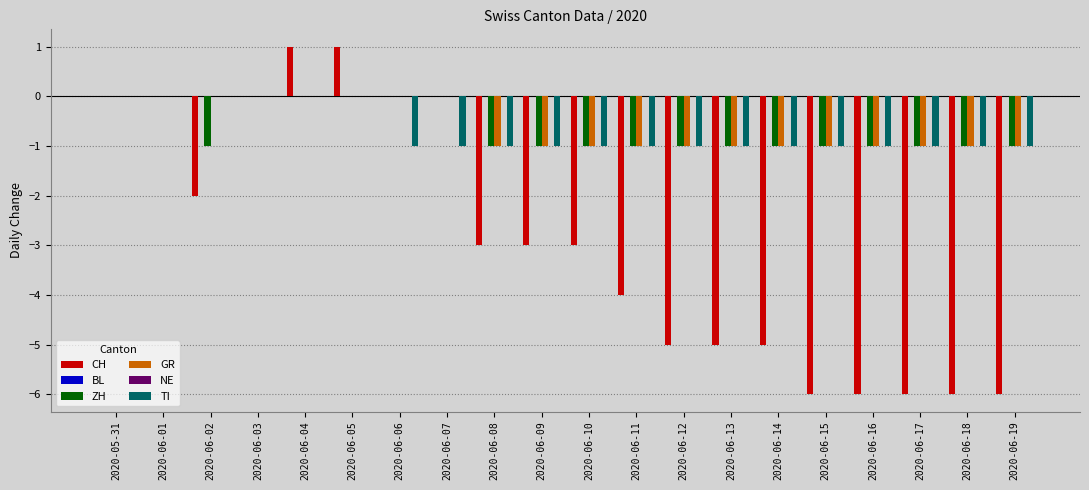

At which label does ZH reach its minimum?

2020-06-02